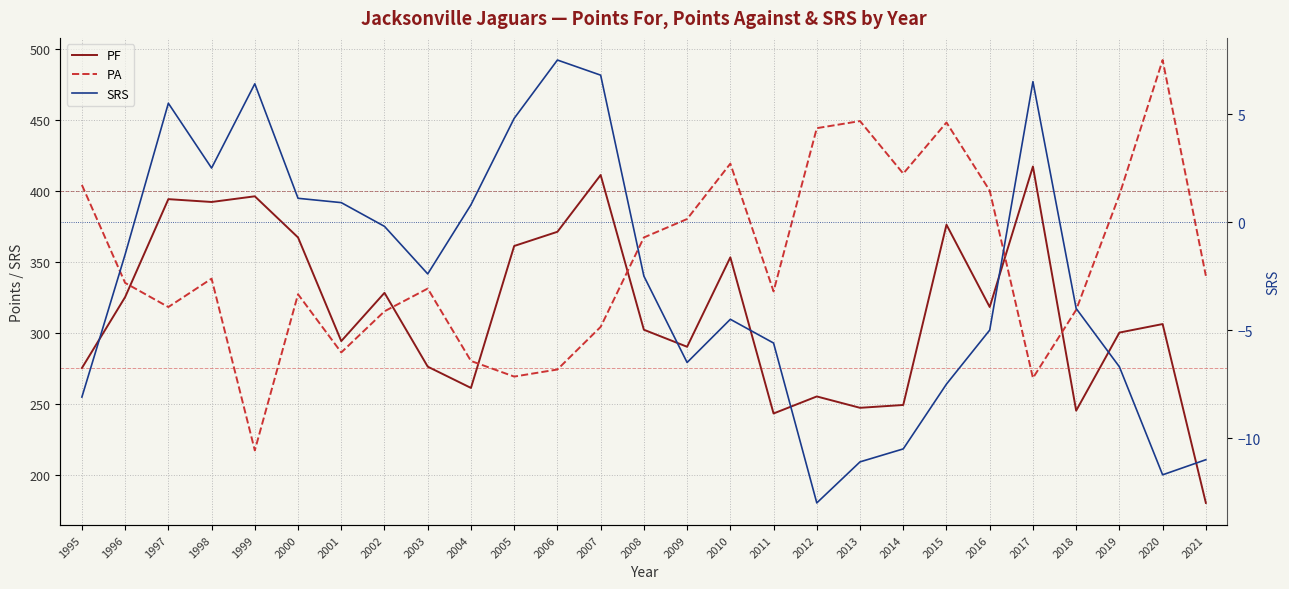

Where is PF nearest to the value 298?

2019